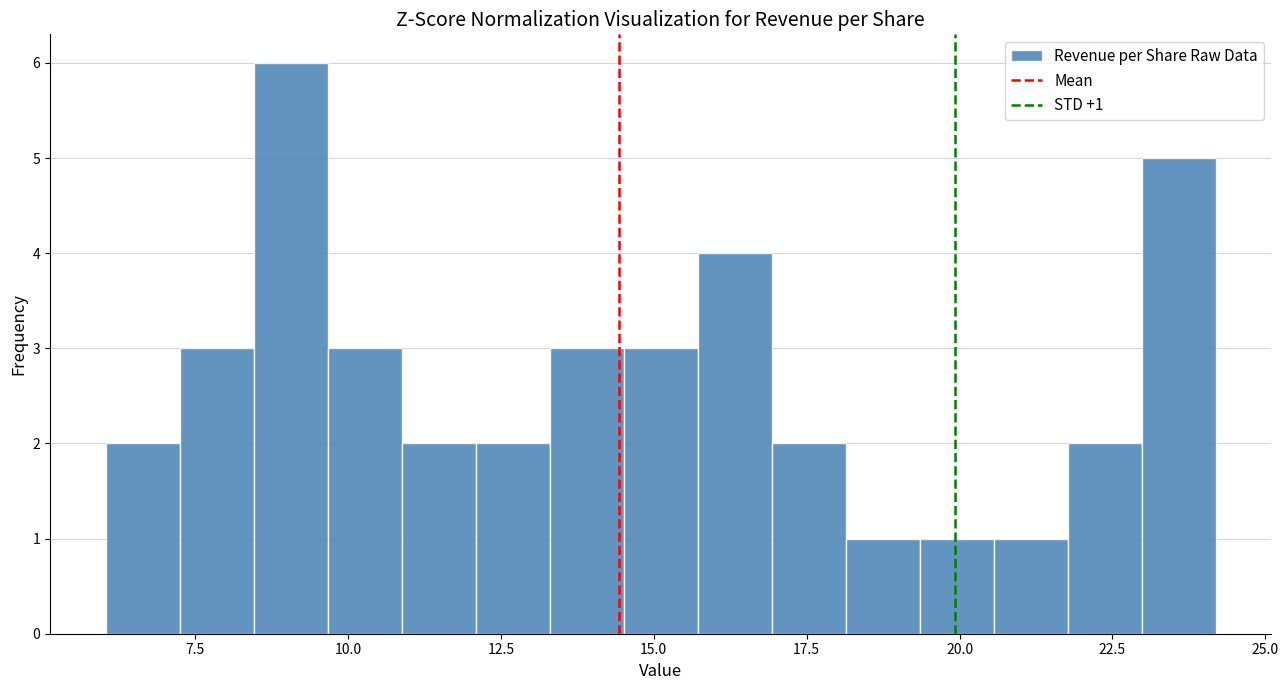

Around what value on the x-axis is the tallest bar? Give the approximate position of its centre, as read against the axis.

9.0